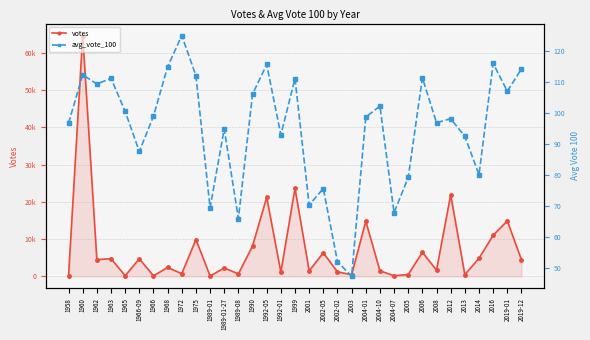

What is the sum of the votes values at 1989-08 and 2003?

1123.0